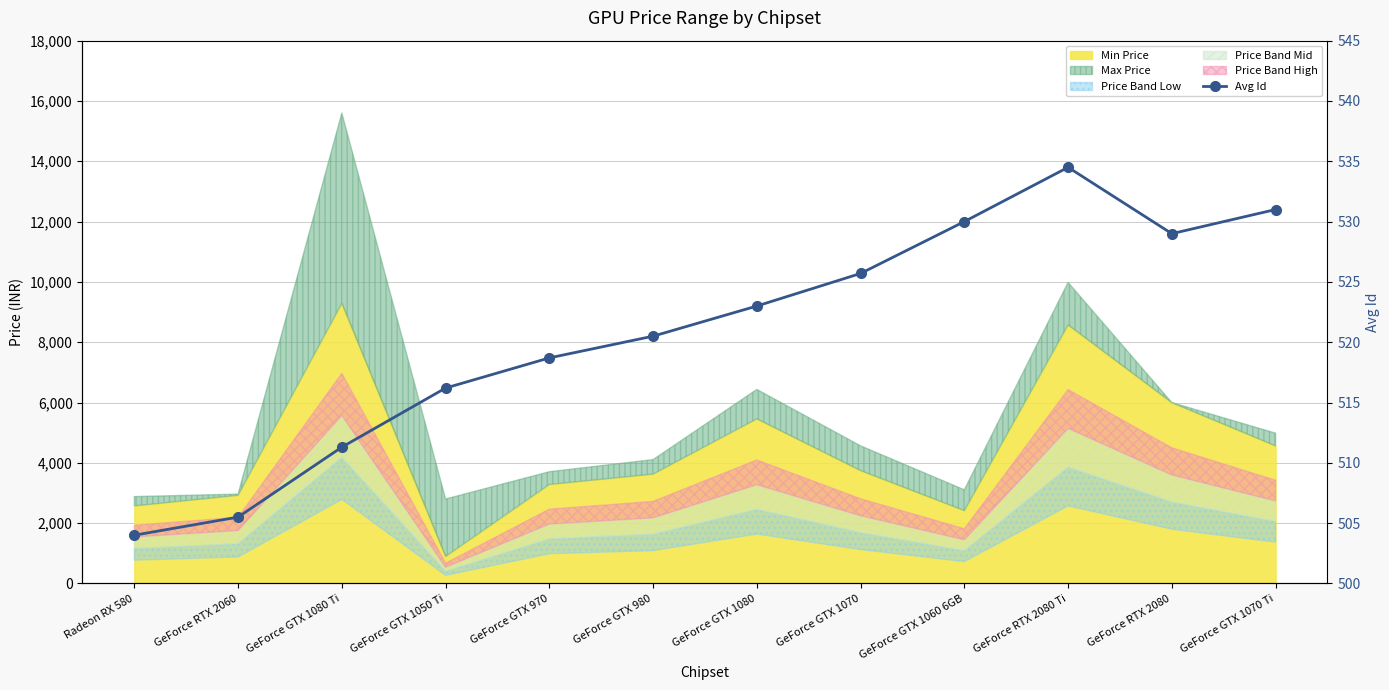

The chart shows a value of 511.3 at GeForce GTX 1080 Ti. True or false?

True